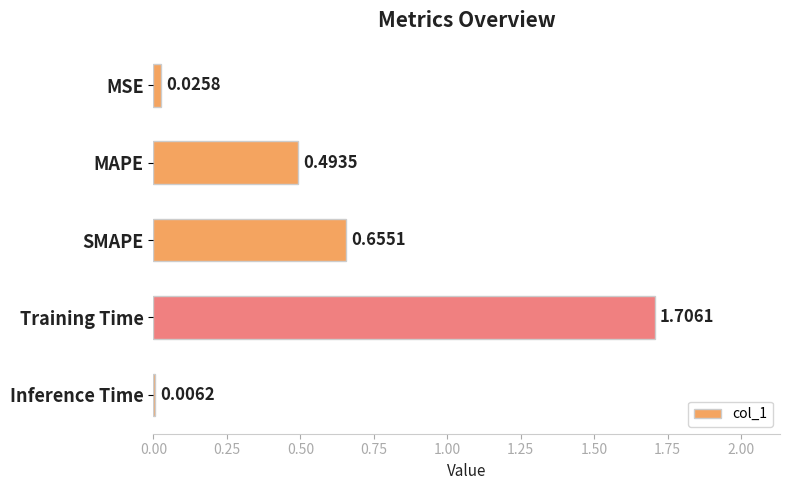

What is the sum of the values at SMAPE and Training Time?

2.4